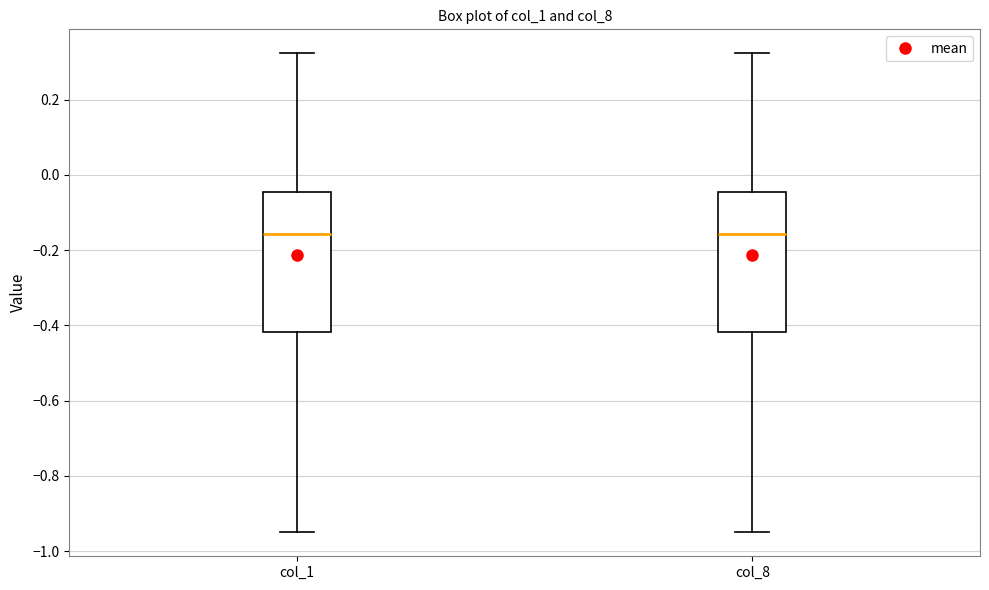

Reading left to right, transcribe this box plot: for each box, give where its median line is, the range the box spans, and where its two whiskers end, as read against the y-axis. The values are not printed on the chart, so give them approximately, as read against the axis.

col_1: median -0.16, box -0.42 to -0.04, whiskers -0.96 to 0.32
col_8: median -0.16, box -0.42 to -0.04, whiskers -0.96 to 0.32